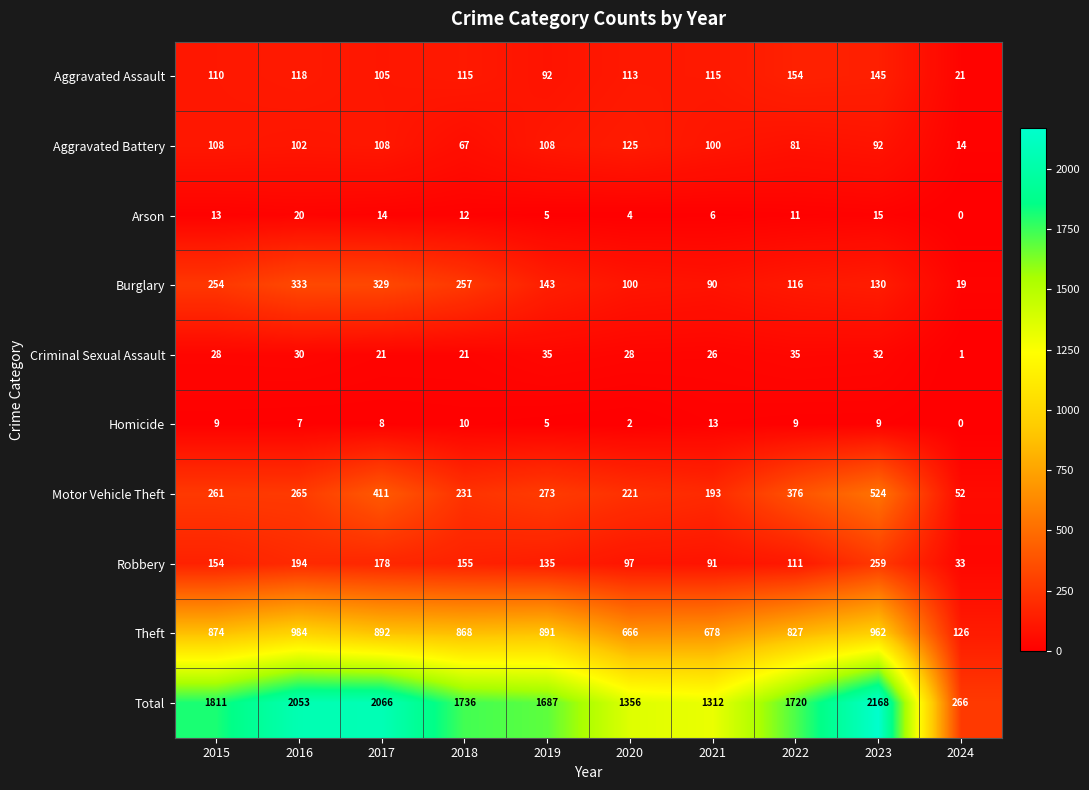

What is the greatest value displayed?

2168